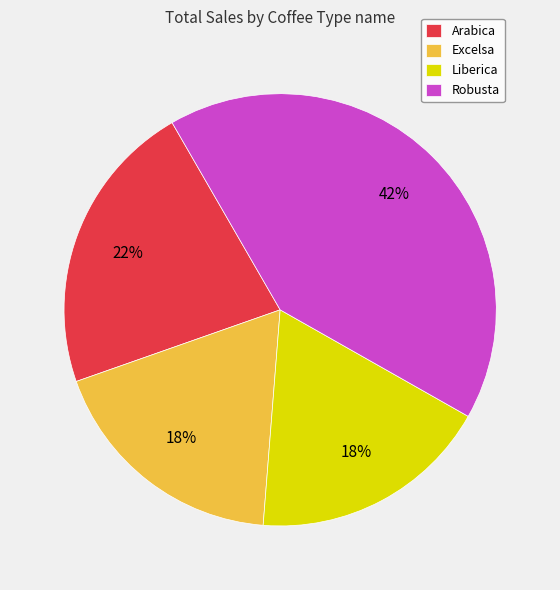

Which category has the biggest portion of the pie?

Robusta